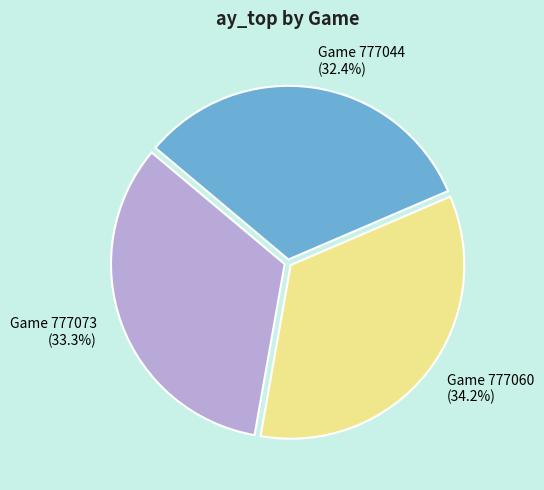

Does any single category account for the majority?

No